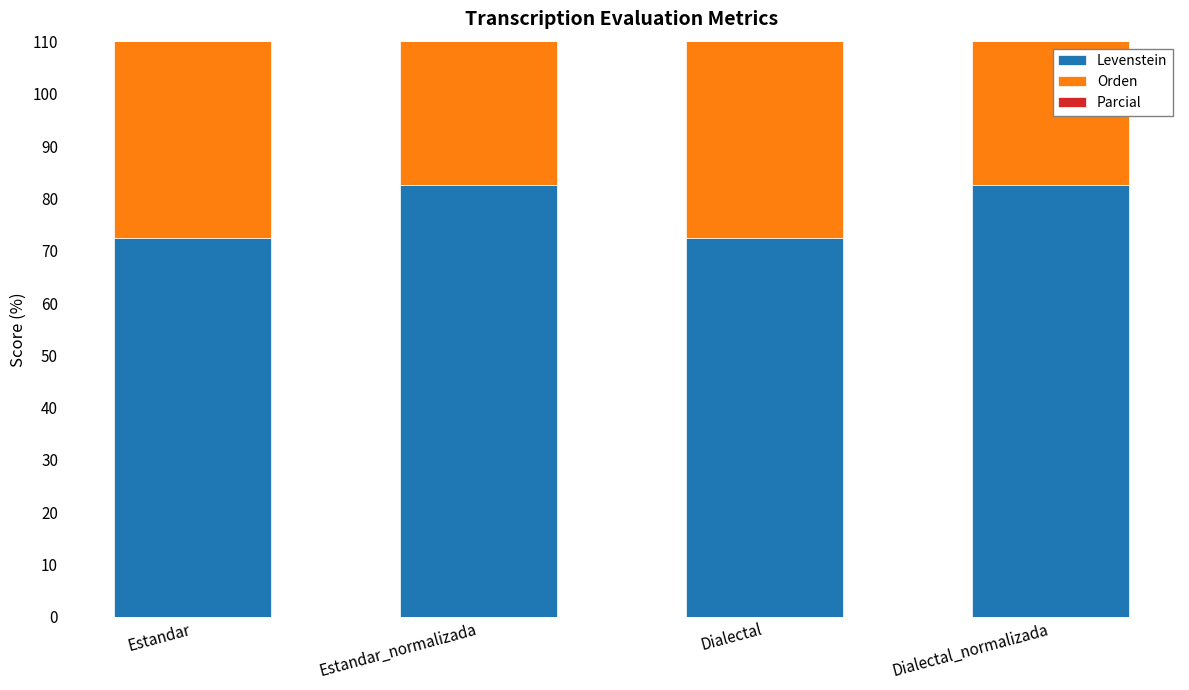

How many values in the Levenstein series are below 82?

2